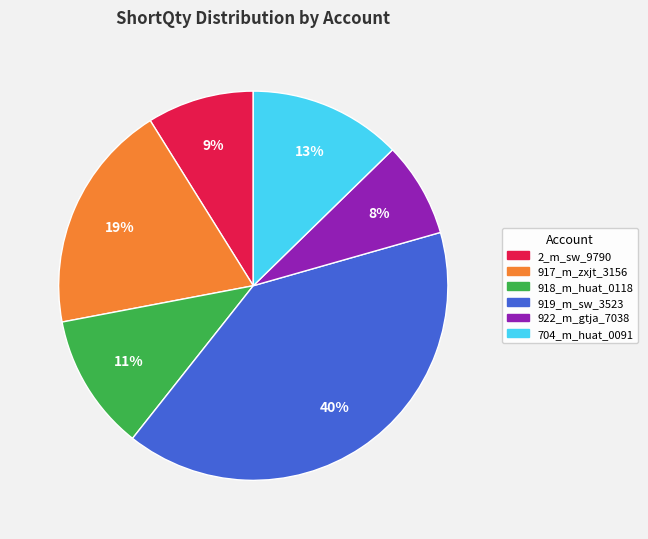

How many slices are in this pie chart?

6